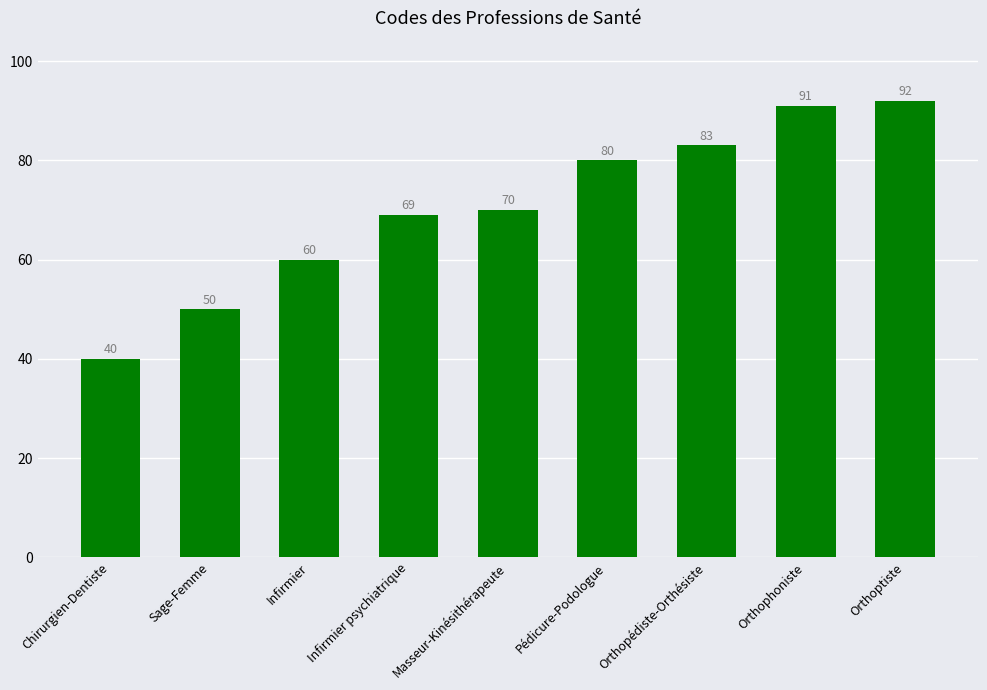

At which label is the value closest to 66?

Infirmier psychiatrique